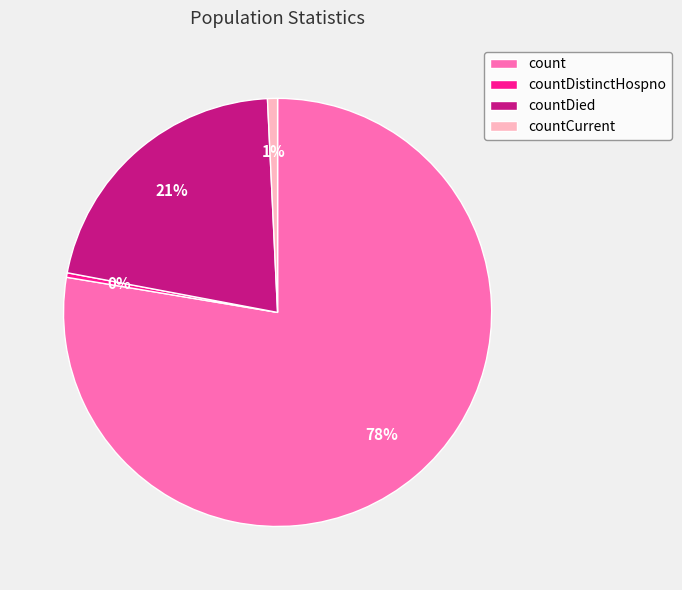

How many segments does this pie chart have?

4